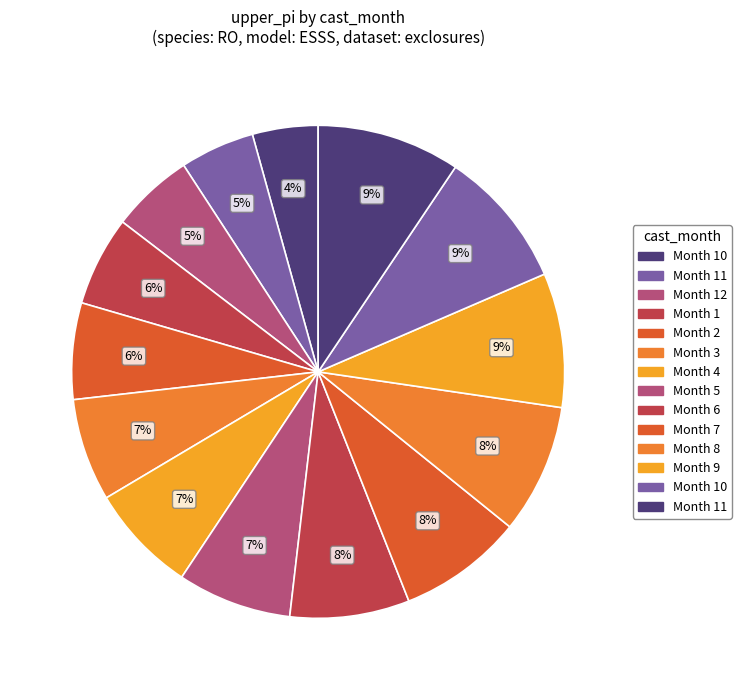

Does any single category account for the majority?

No